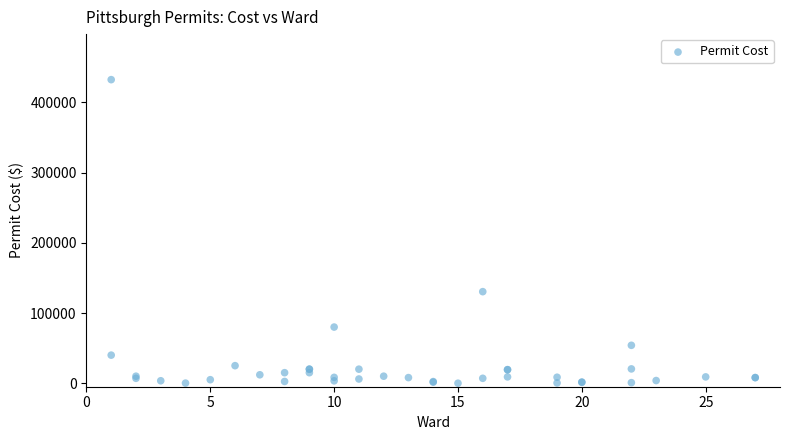

What Y value in the scatter plot is closest to 216252?

130441